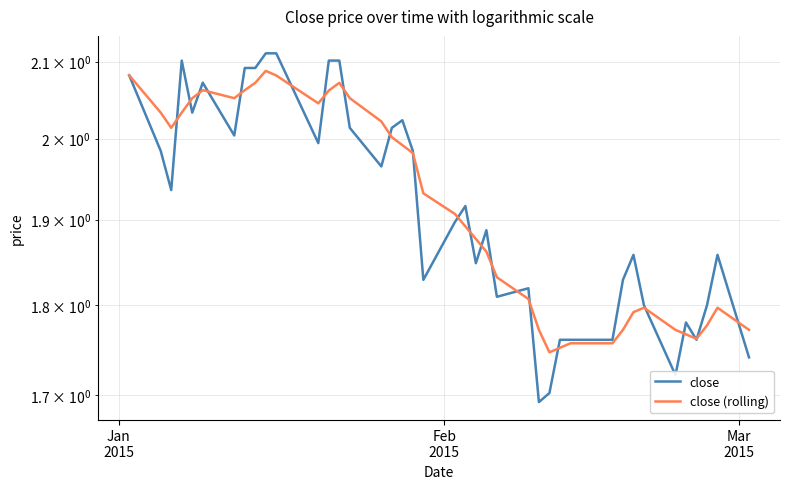

How many series are shown in this chart?

2